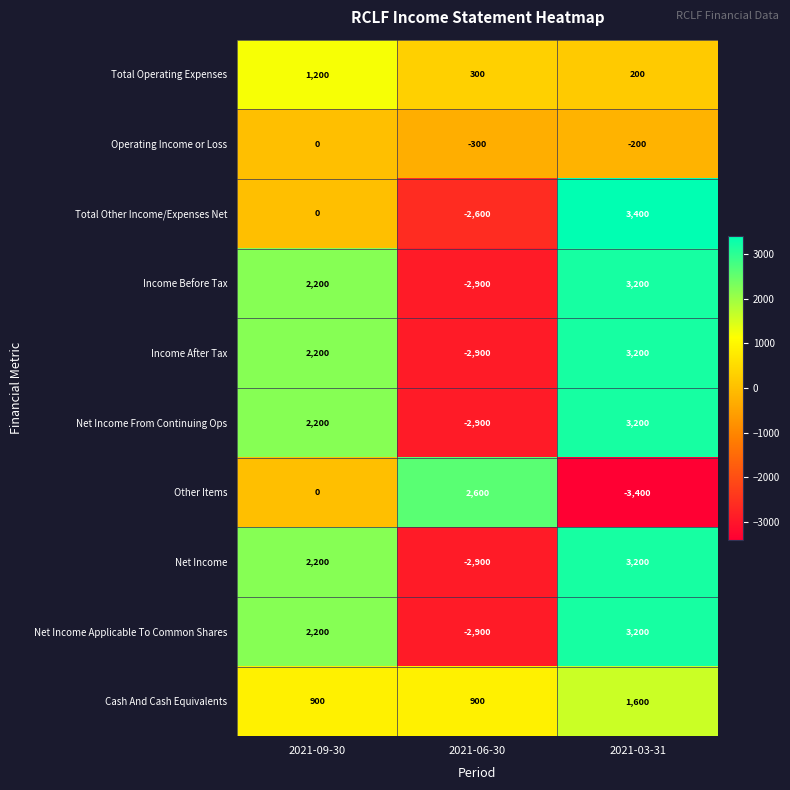

Reading left to right, what are all the values shown in this chart?

Total Operating Expenses: 2021-09-30=1200	2021-06-30=300	2021-03-31=200
Operating Income or Loss: 2021-09-30=0	2021-06-30=-300	2021-03-31=-200
Total Other Income/Expenses Net: 2021-09-30=0	2021-06-30=-2600	2021-03-31=3400
Income Before Tax: 2021-09-30=2200	2021-06-30=-2900	2021-03-31=3200
Income After Tax: 2021-09-30=2200	2021-06-30=-2900	2021-03-31=3200
Net Income From Continuing Ops: 2021-09-30=2200	2021-06-30=-2900	2021-03-31=3200
Other Items: 2021-09-30=0	2021-06-30=2600	2021-03-31=-3400
Net Income: 2021-09-30=2200	2021-06-30=-2900	2021-03-31=3200
Net Income Applicable To Common Shares: 2021-09-30=2200	2021-06-30=-2900	2021-03-31=3200
Cash And Cash Equivalents: 2021-09-30=900	2021-06-30=900	2021-03-31=1600